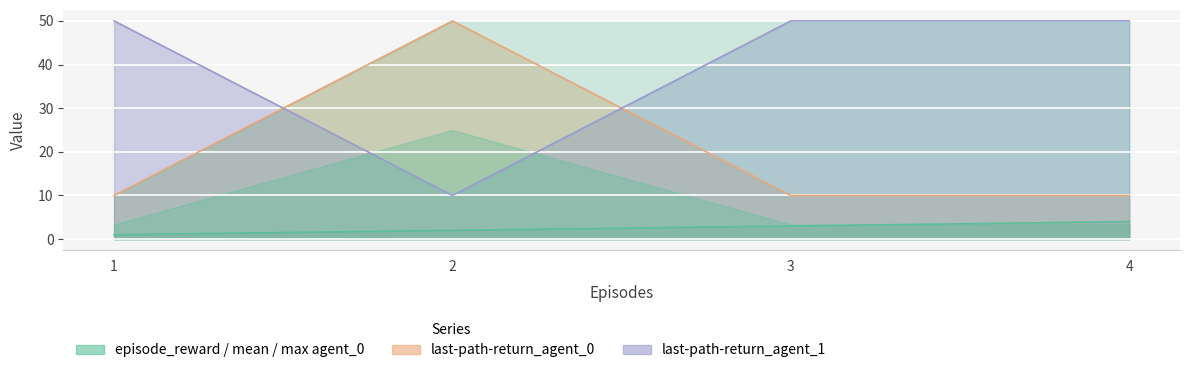

Which category has the lowest value in the episode_reward series?

1